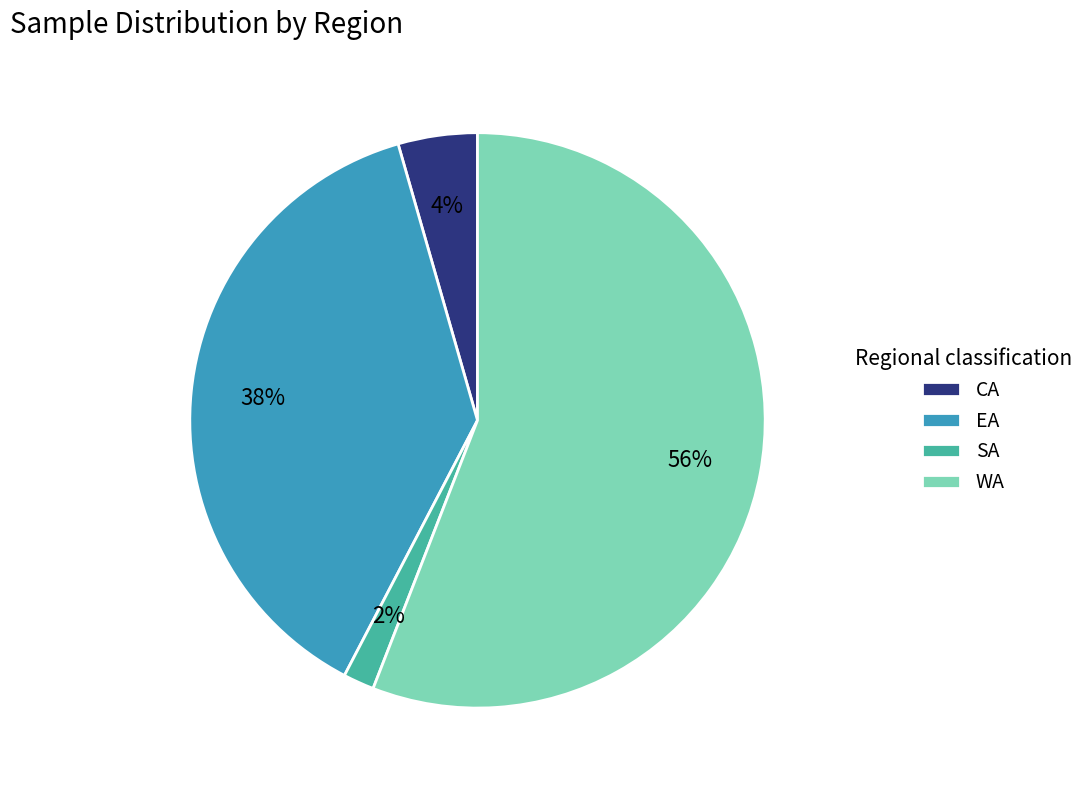

To the nearest percent, what is the average slice percentage?

25%